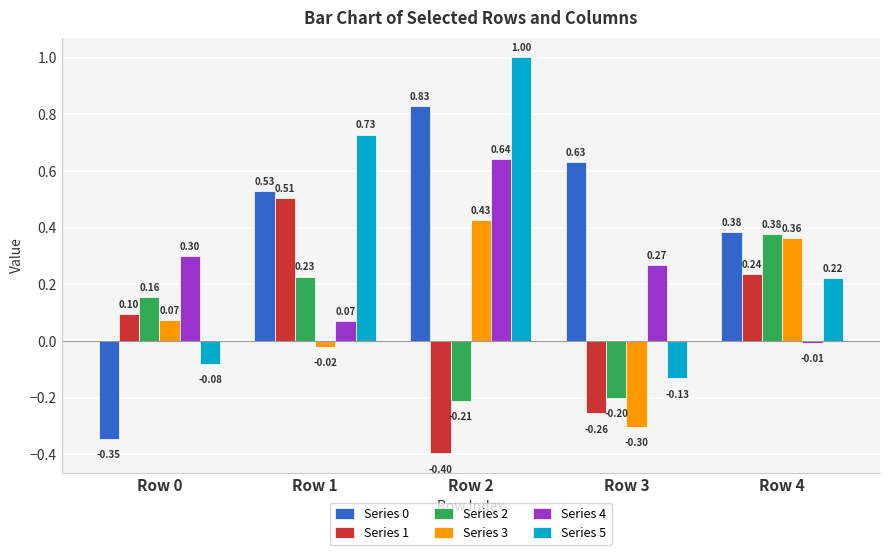

What is the value of the Series 3 bar at the 1st from the left?

0.1